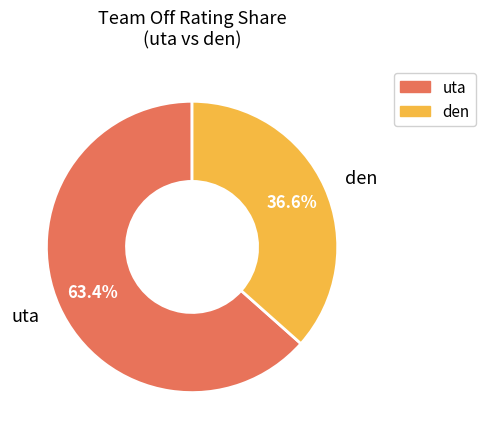

Rank the categories by value from lowest to highest.

den, uta